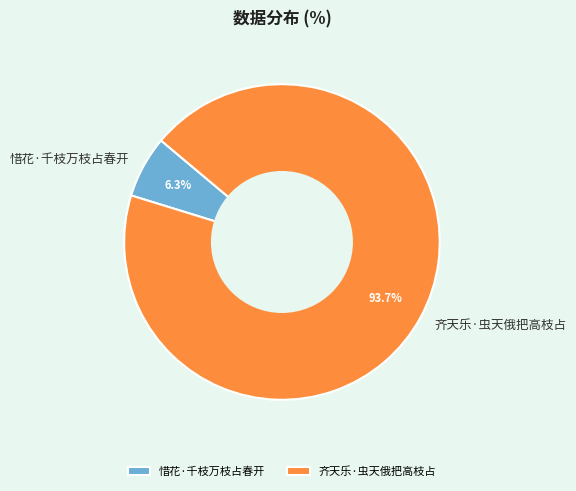

Rank the categories by value from highest to lowest.

齐天乐·虫天俄把高枝占, 惜花·千枝万枝占春开